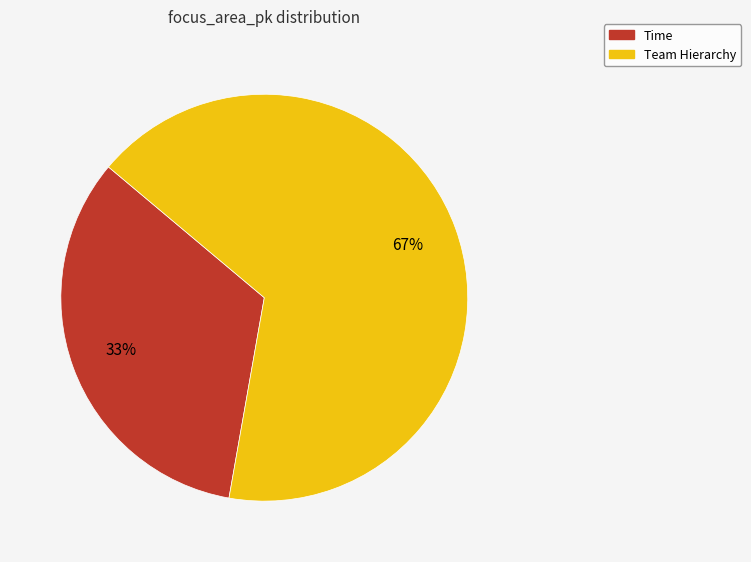

Between Team Hierarchy and Time, which is larger?

Team Hierarchy